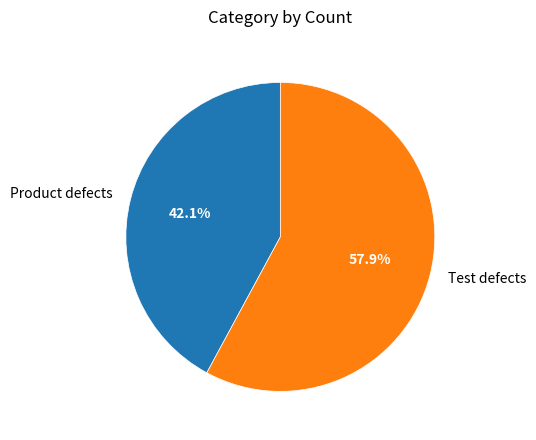

Does Product defects account for over 50% of the chart?

No